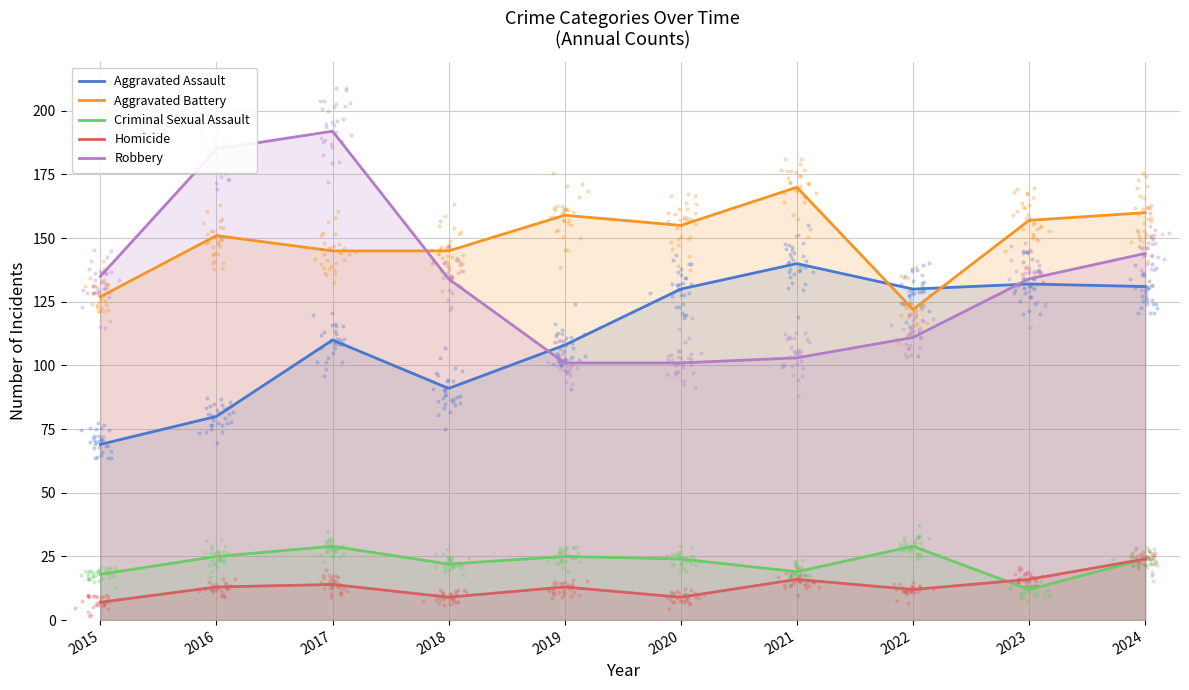

Is the value of Robbery at 2020 greater than the value of Criminal Sexual Assault at 2023?

Yes